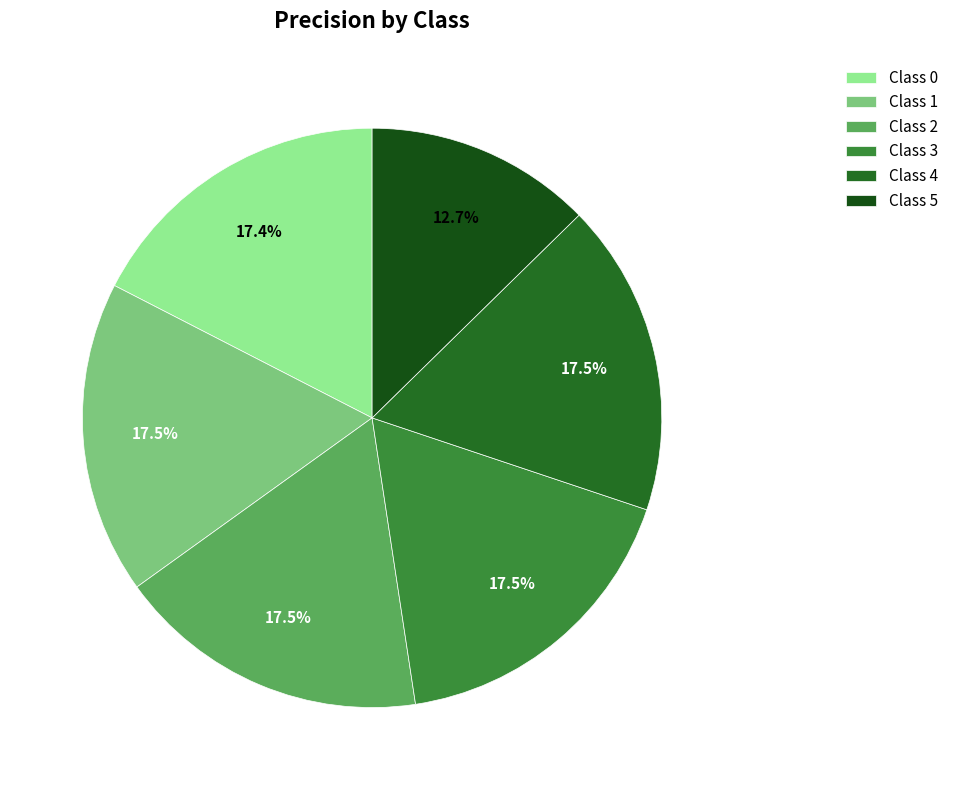

What is the largest slice in the pie chart?

4